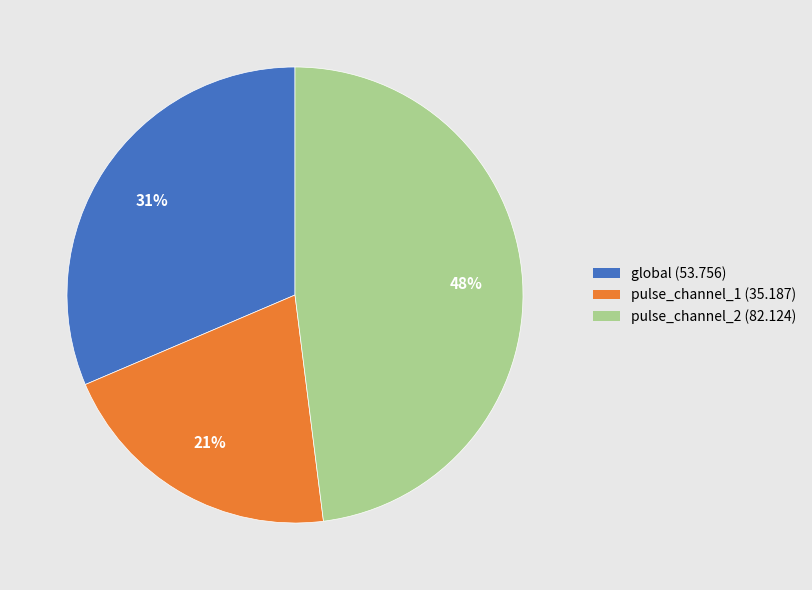

What percentage is the global slice, to the nearest percent?

31%